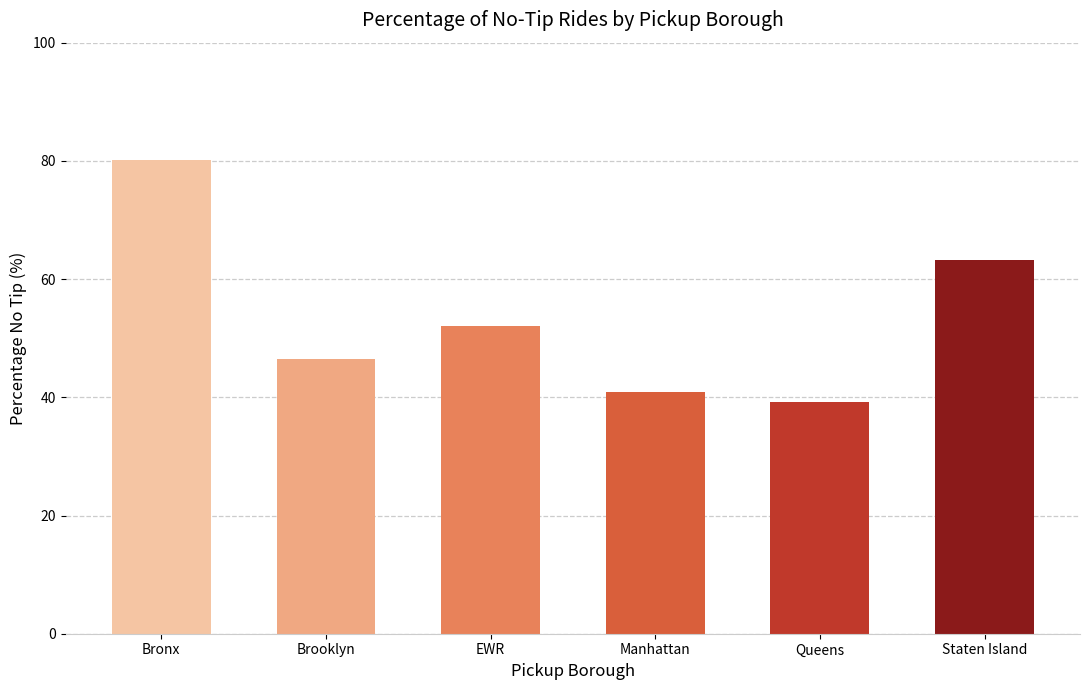

What is the minimum value shown in the chart?

39.3